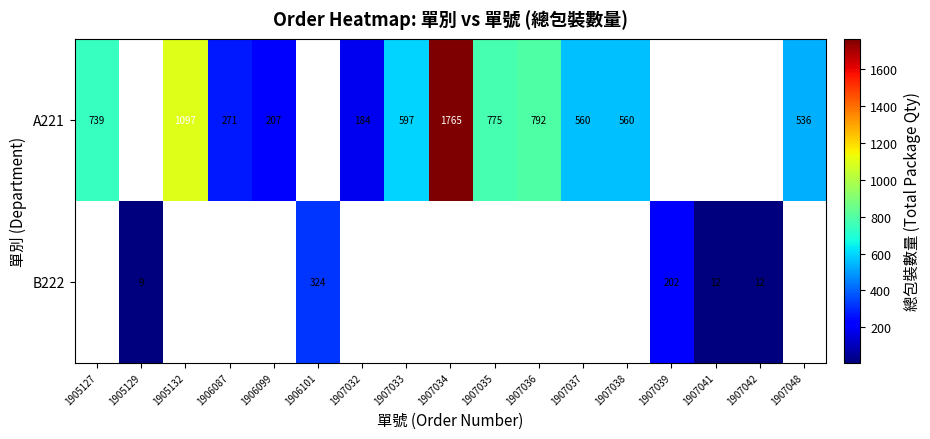

Is the value of B222 at 1906101 greater than the value of A221 at 1907032?

Yes